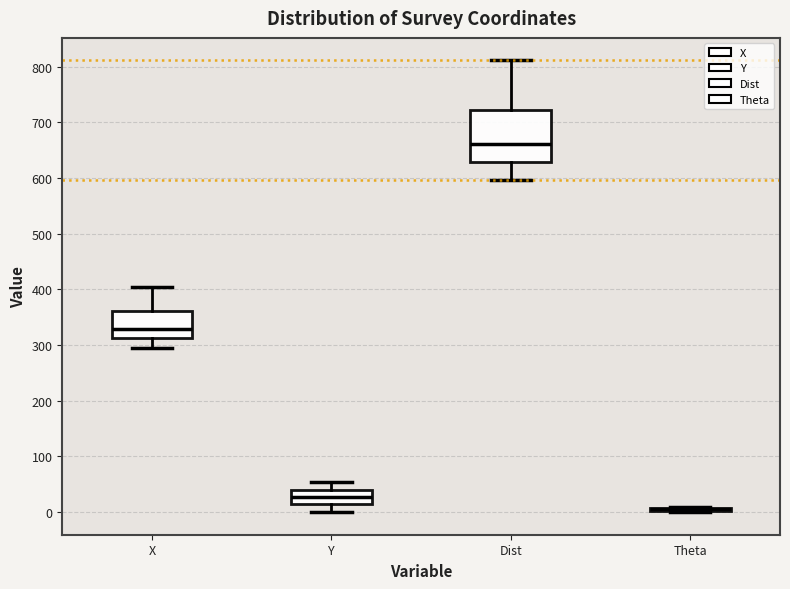

Reading left to right, read every box against the y-axis: the position of its median line, the range the box covers, and the ends of its whiskers. The values are not printed on the chart, so give them approximately, as read against the axis.

X: median 330, box 310 to 360, whiskers 290 to 410
Y: median 30, box 20 to 40, whiskers 0 to 50
Dist: median 660, box 630 to 720, whiskers 600 to 810
Theta: box collapsed to a line at 0, whiskers 0 to 10